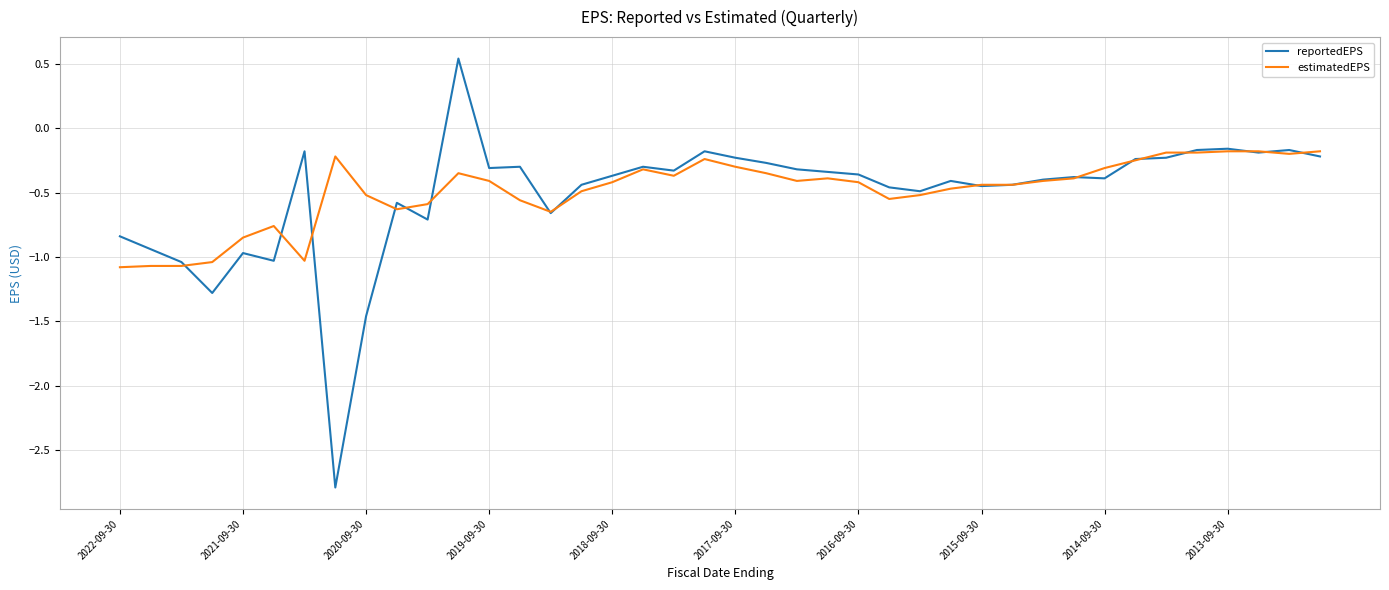

List the series in order of their peak value, lowest first.

estimatedEPS, reportedEPS